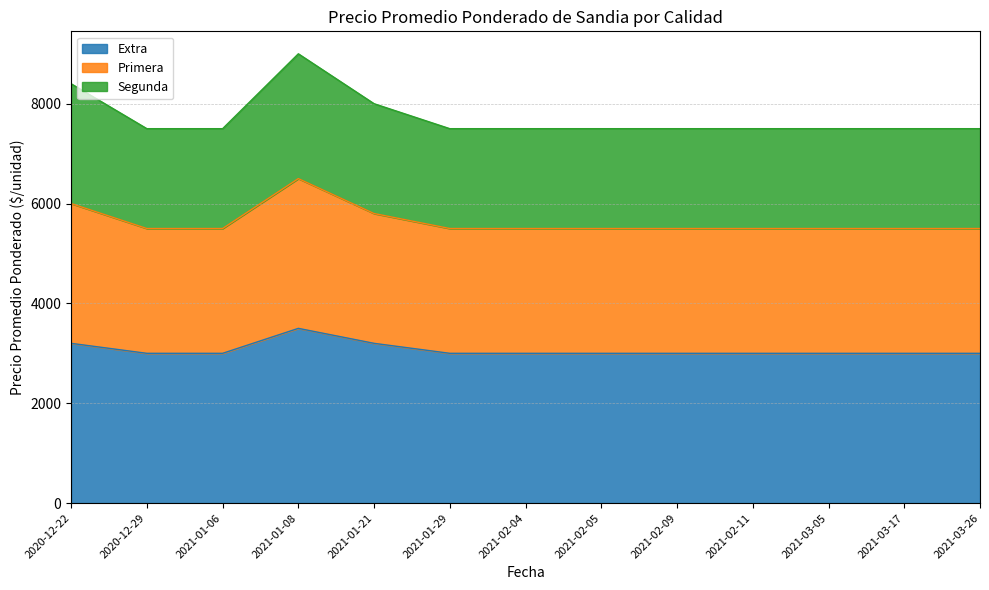

At how many categories does at least one series exceed 8325?

2